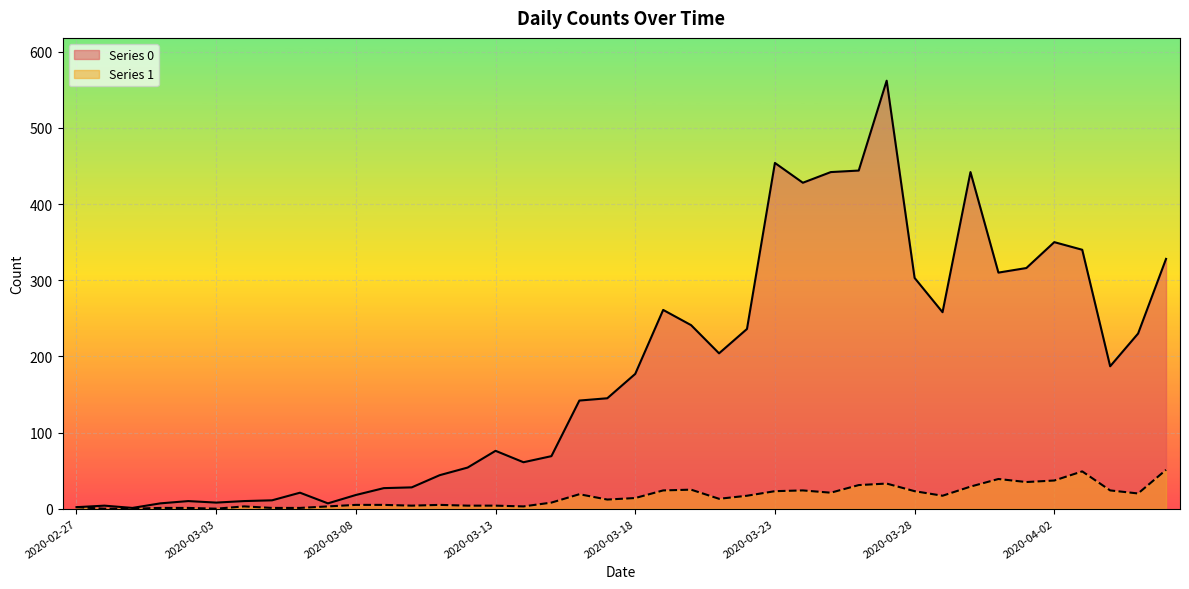

List the series in order of their peak value, lowest first.

Series 1, Series 0